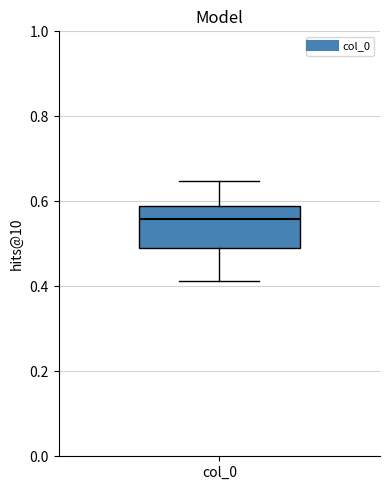

Where is the upper edge of the box for col_0 on the y-axis? The values are not printed on the chart, so give them approximately, as read against the axis.

0.58